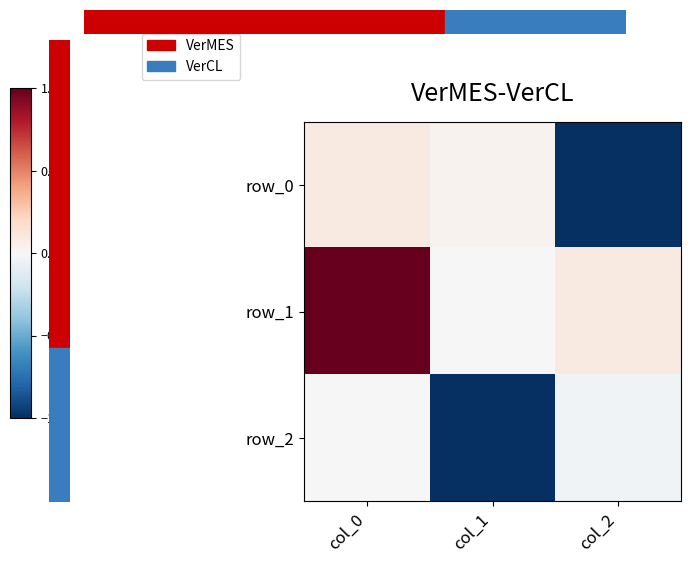

Which series has the widest spread of values?

row_0